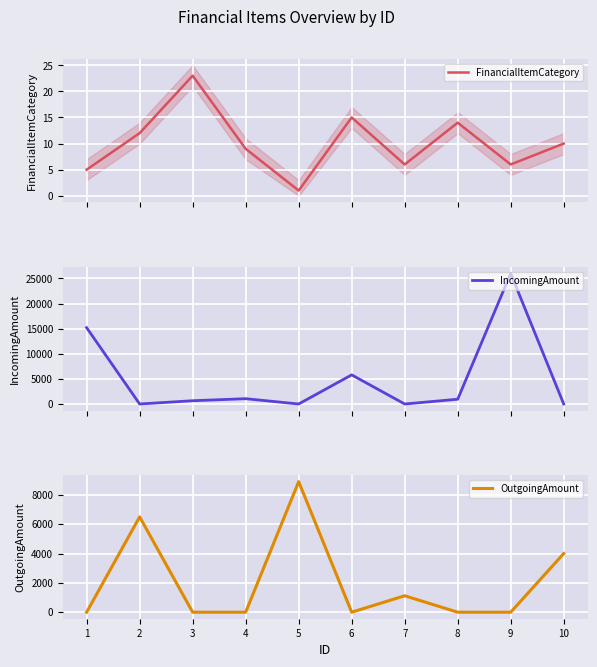

Rank the series at 3 from highest to lowest value.

IncomingAmount, FinancialItemCategory, OutgoingAmount